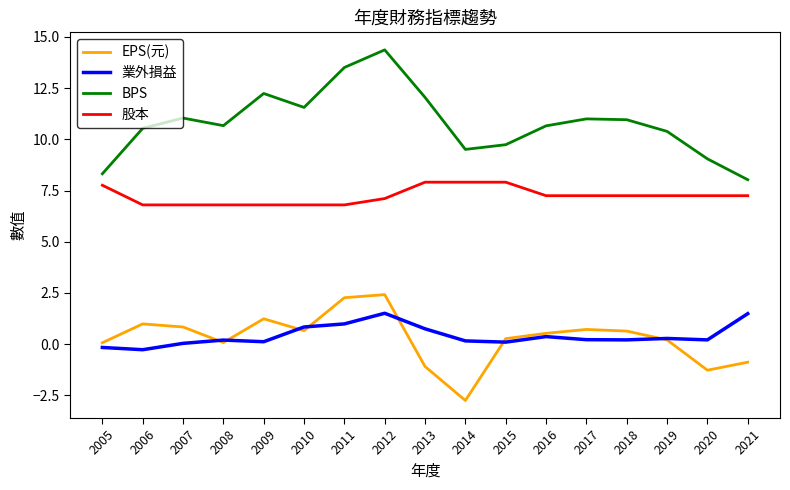

At which label does BPS first exceed 10?

2006